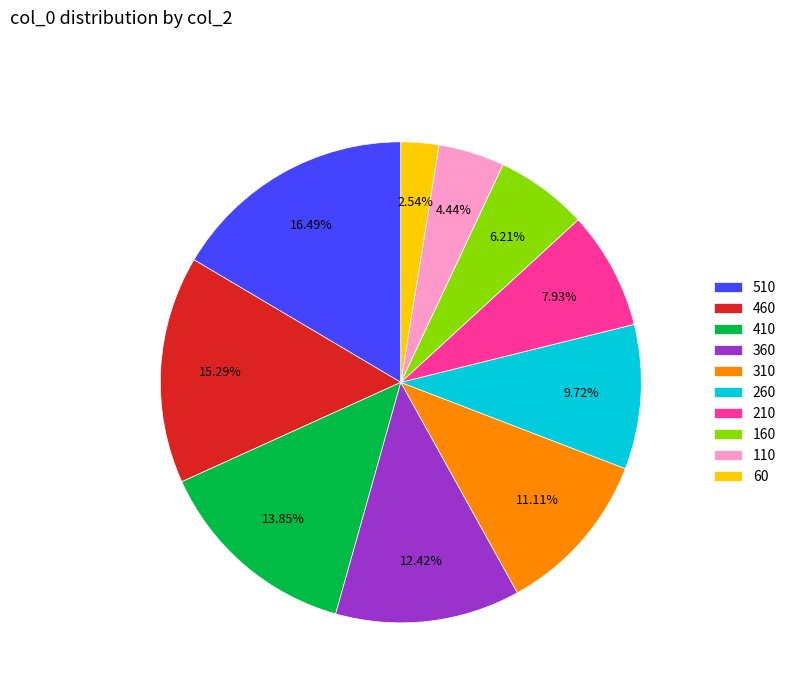

Between 60 and 160, which is larger?

160